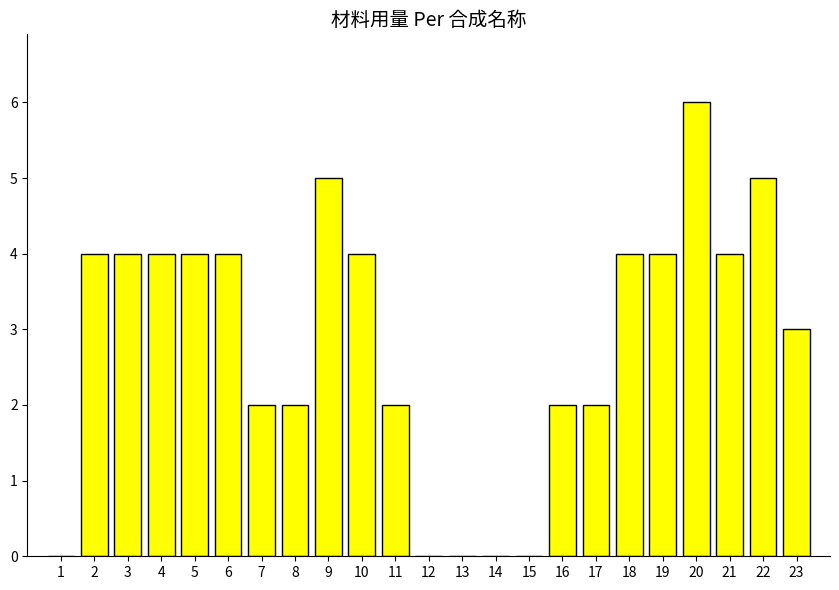

Which has a higher value, 14 or 11?

11